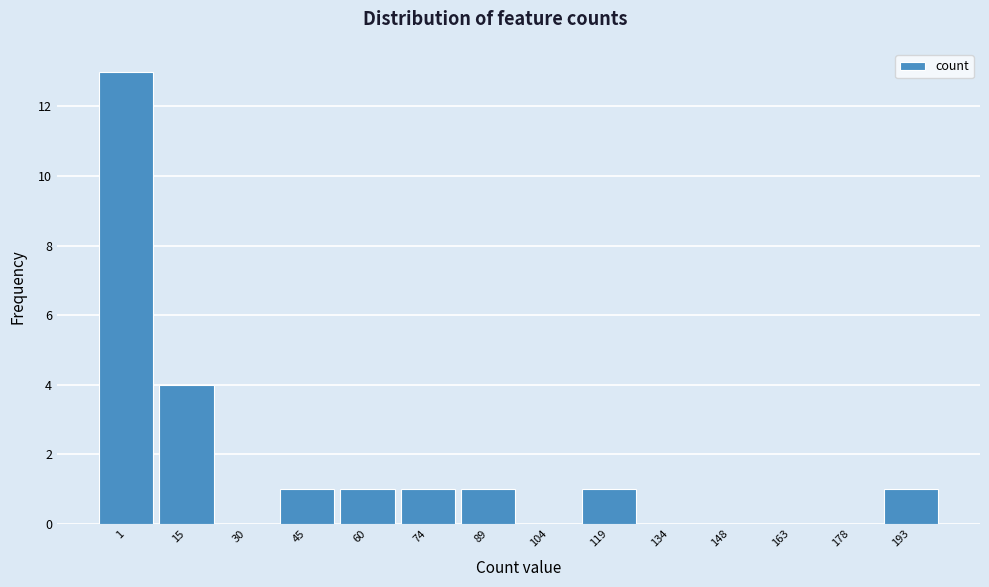

Reading left to right, extract all data points from this chart.

1=13	15=4	30=0	45=1	60=1	74=1	89=1	104=0	119=1	134=0	148=0	163=0	178=0	193=1